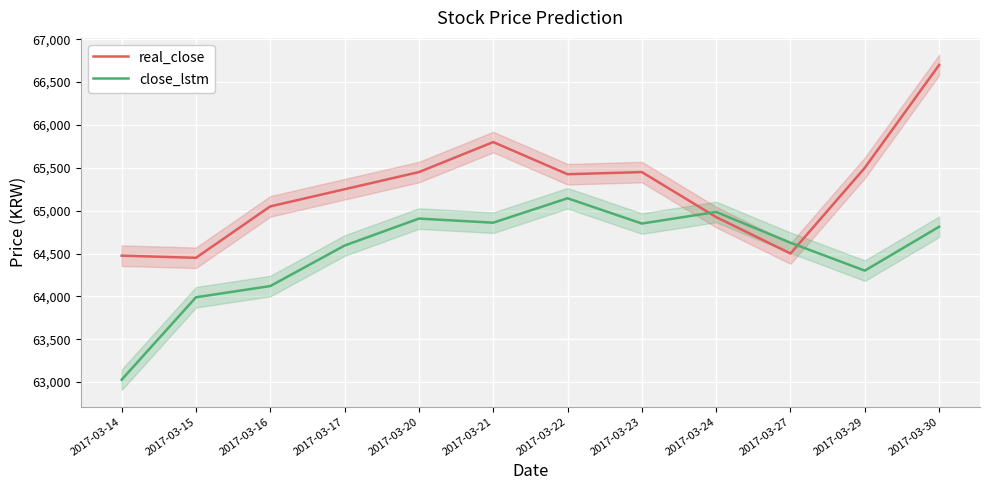

Rank the categories by real_close value from lowest to highest.

2017-03-15, 2017-03-14, 2017-03-27, 2017-03-24, 2017-03-16, 2017-03-17, 2017-03-22, 2017-03-20, 2017-03-23, 2017-03-29, 2017-03-21, 2017-03-30